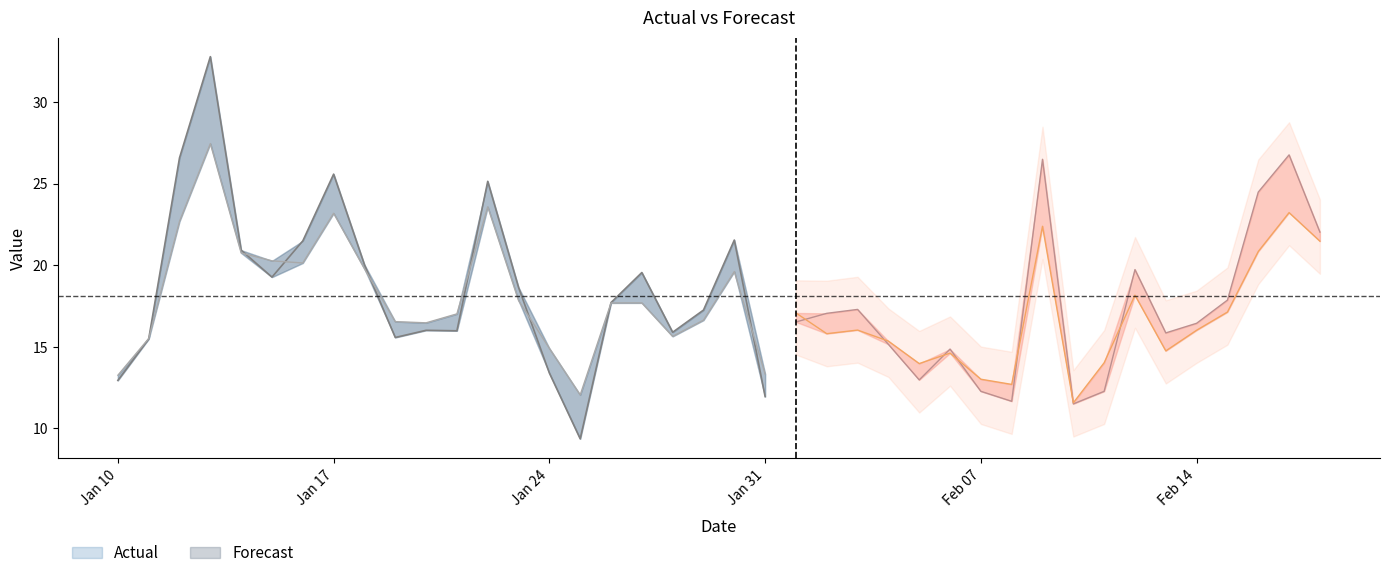

Is the value of Actual at 2023-01-19 greater than the value of Forecast at 2023-02-14?

No